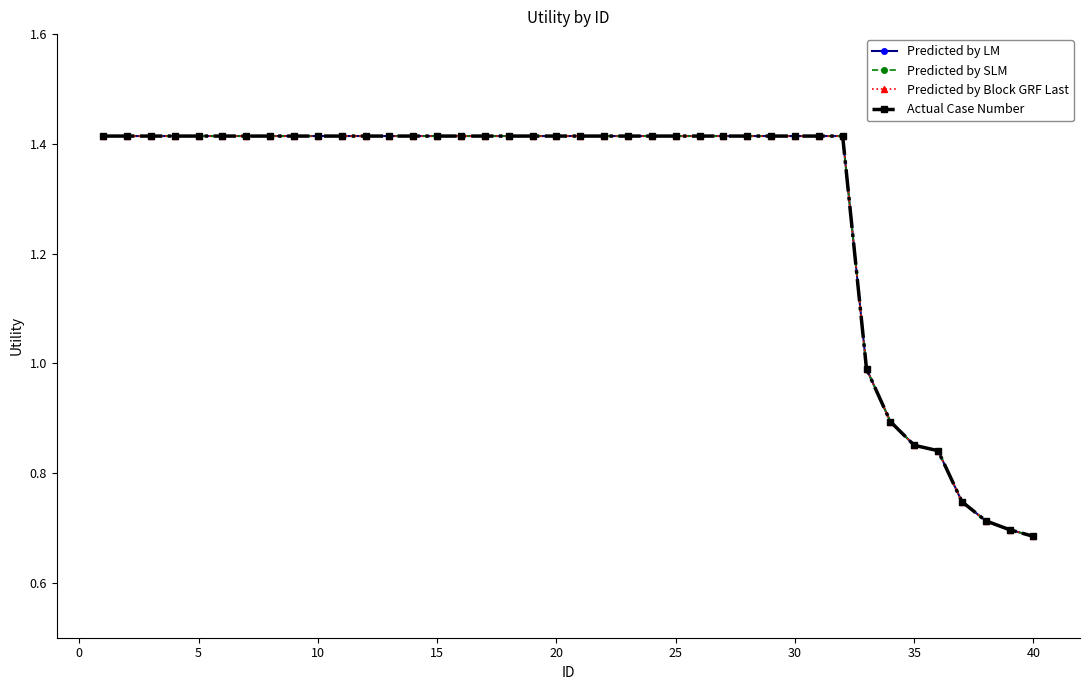

Is this an area chart (filled region under the line)?

No